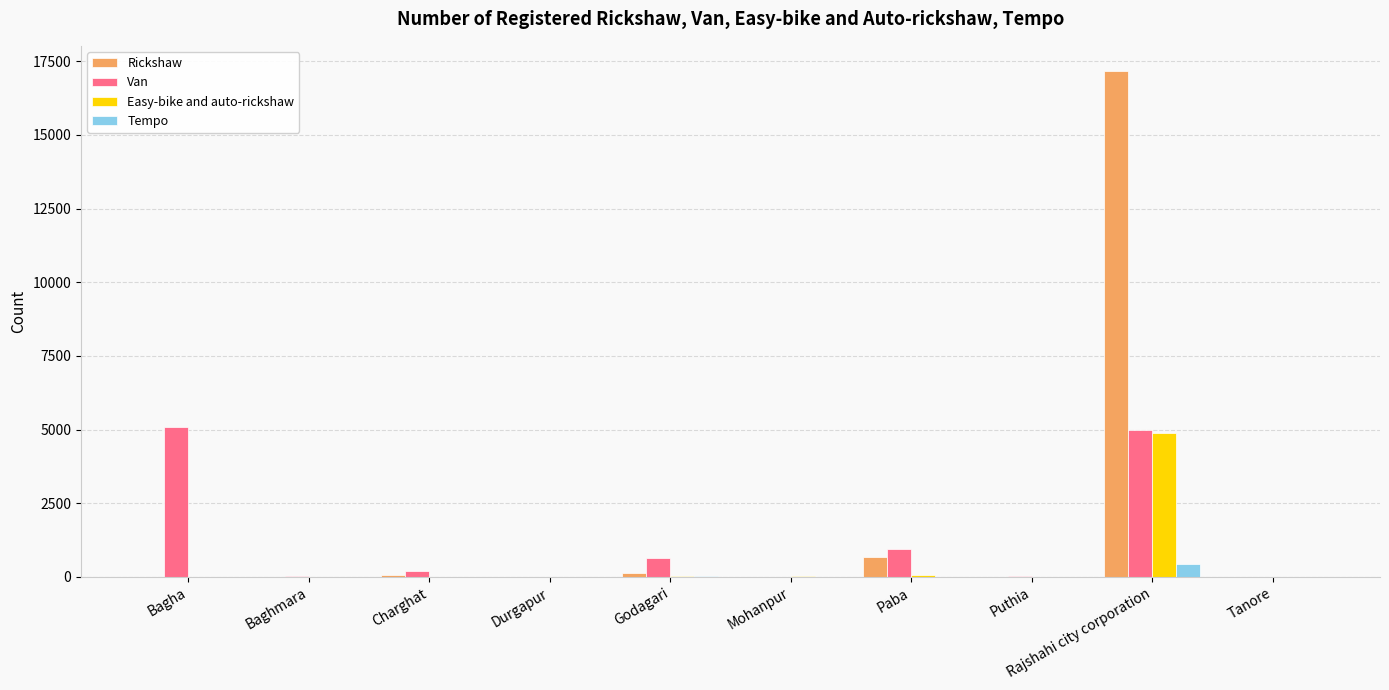

Where is Rickshaw nearest to the value 8580?

Paba